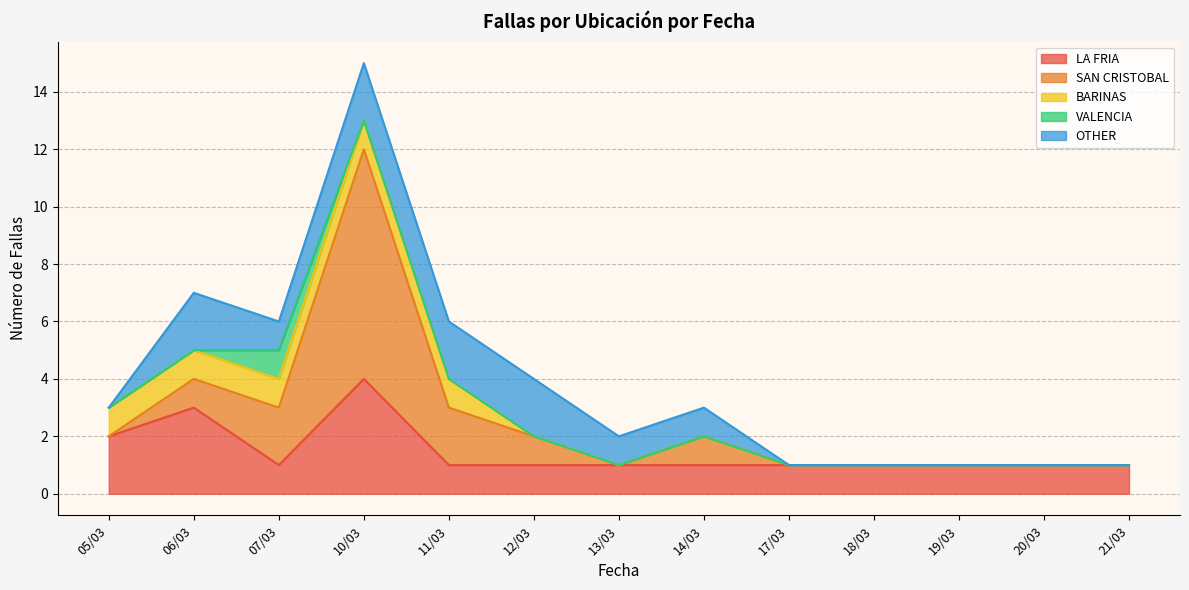

How many data points does each series have?

13